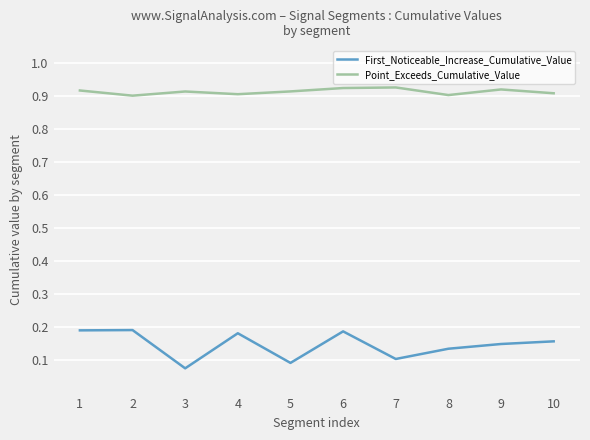

Is it true that First_Noticeable_Increase_Cumulative_Value equals 0.2 at 10?

True